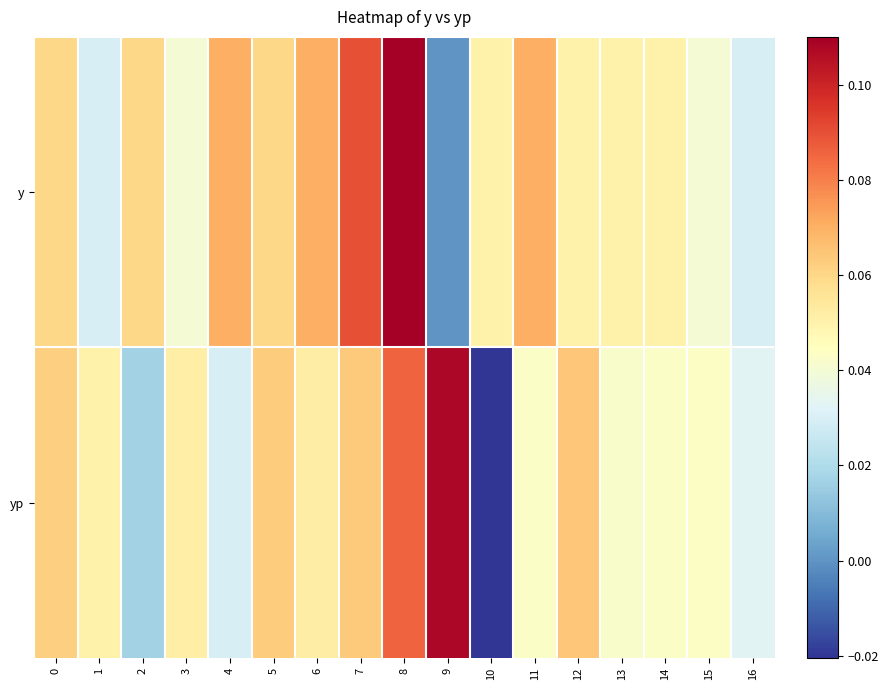

What is the total value across all series at 6?

0.1